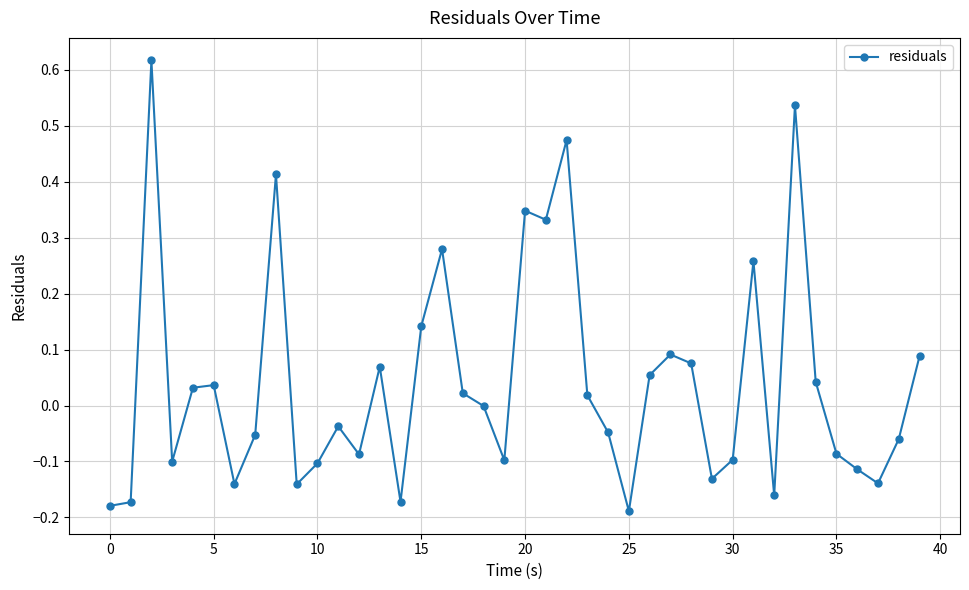

True or false: the data has more than 2 interior local peaks.

True